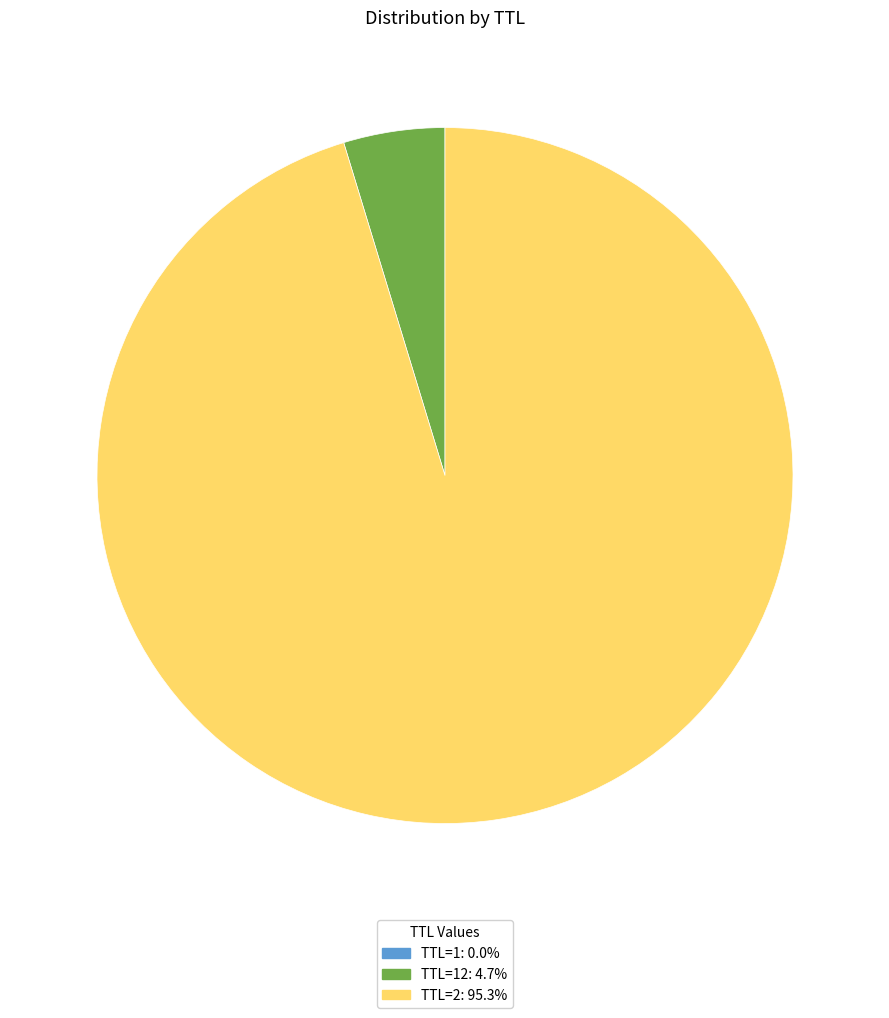

Does TTL=2: 95.3% represent more than half of the total?

Yes